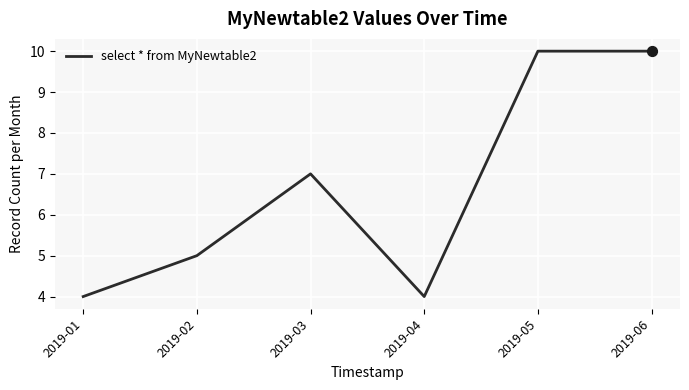

What is the change in value from 2019-01 to 2019-05?

+6